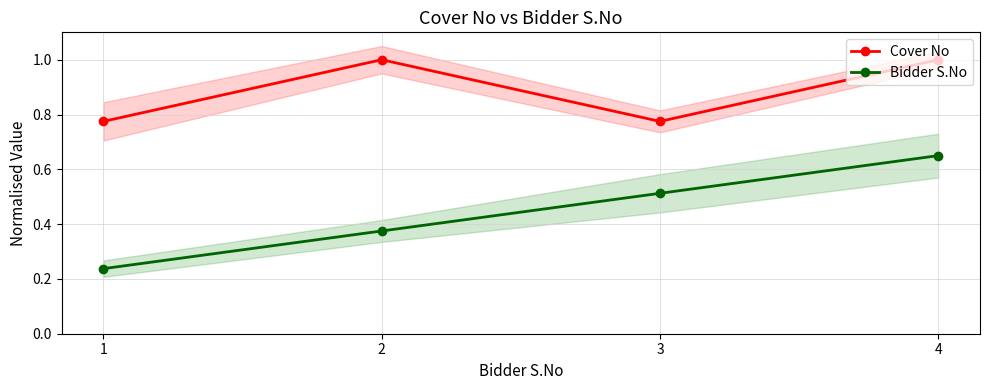

Is it true that Cover No equals 1.0 at 4?

True